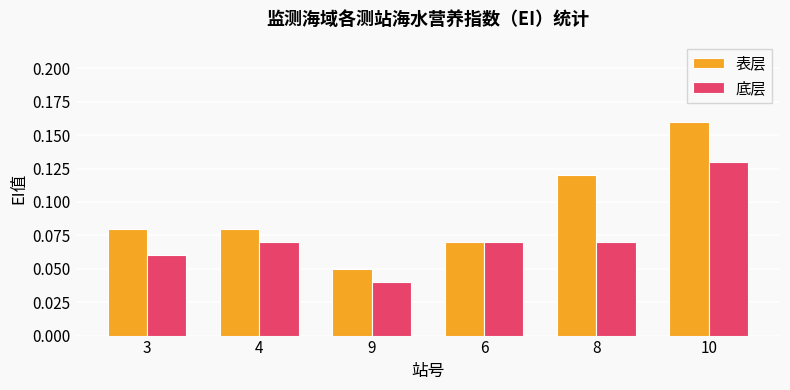

Does the chart contain any negative values?

No